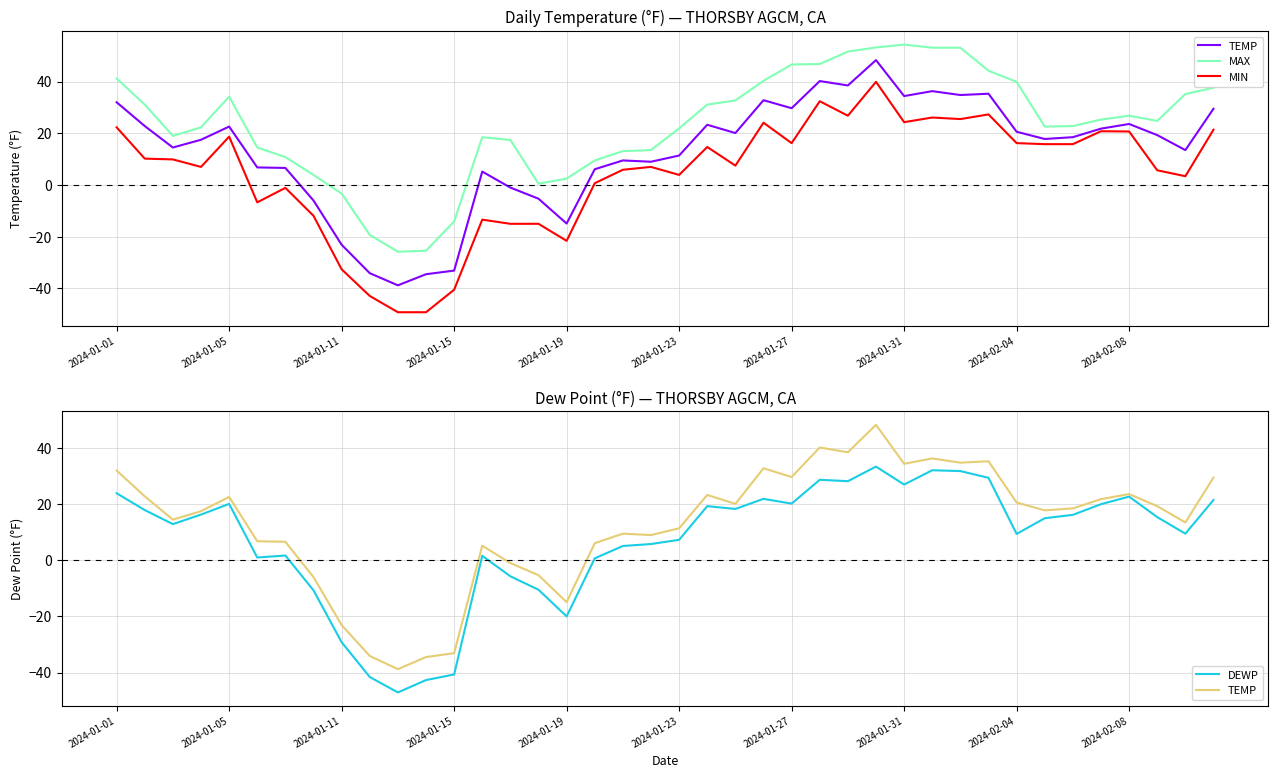

At 14, list the series in order from smallest to largest.

MIN, DEWP, TEMP, MAX